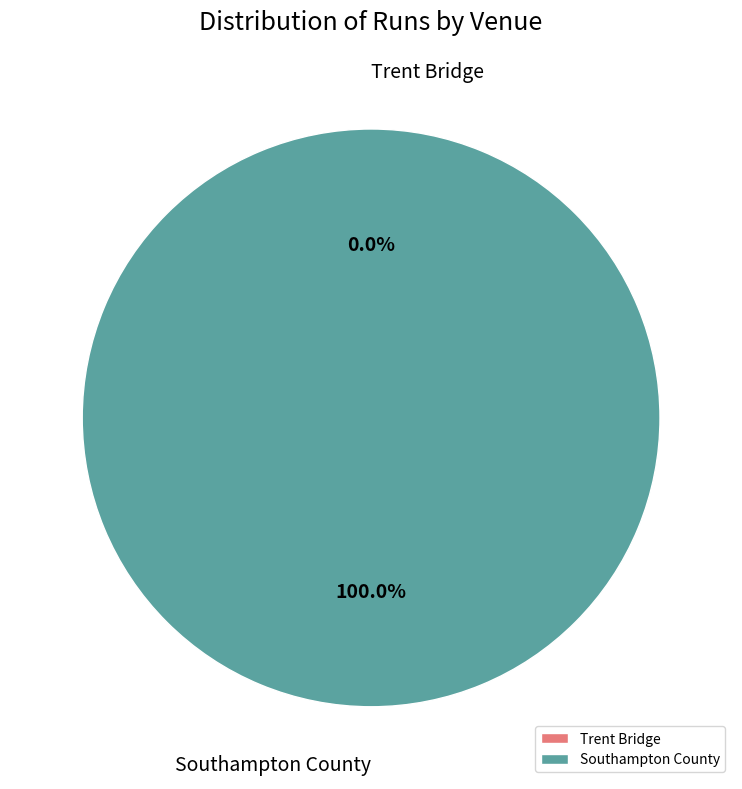

To the nearest percent, what is the difference between the Trent Bridge and Southampton County slice percentages?

100%